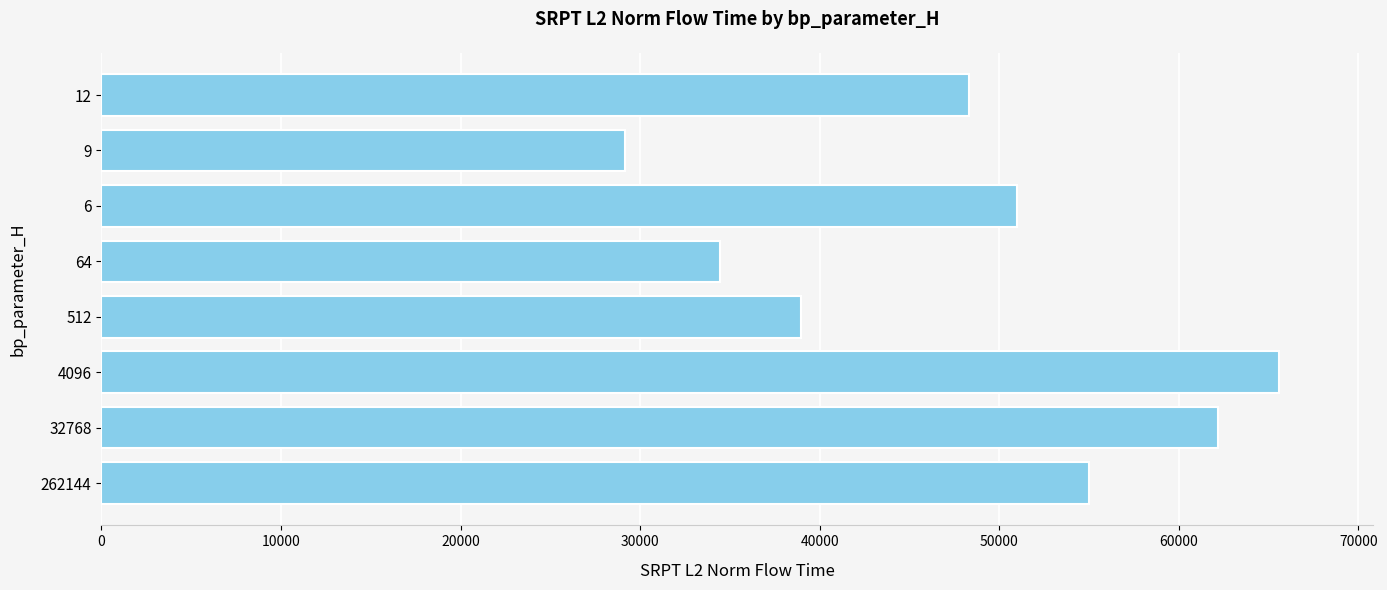

True or false: the data shows 62163.4 at 32768.

True